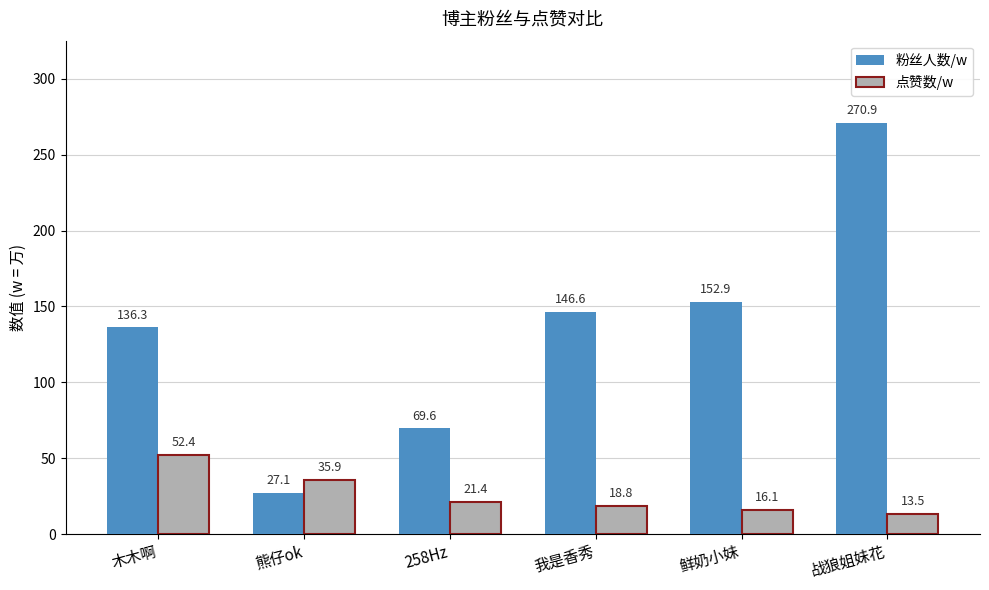

What is the difference between the maximum and minimum values in the 点赞数/w series?

38.9